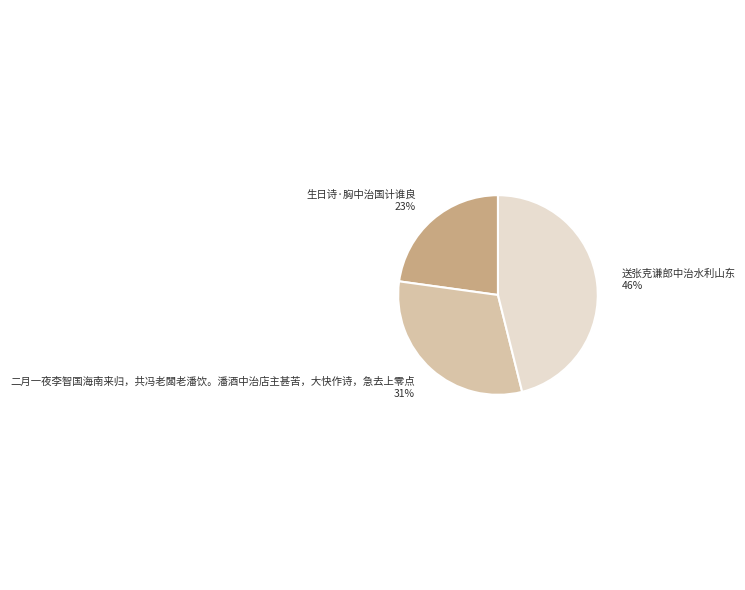

How many slices are in this pie chart?

3